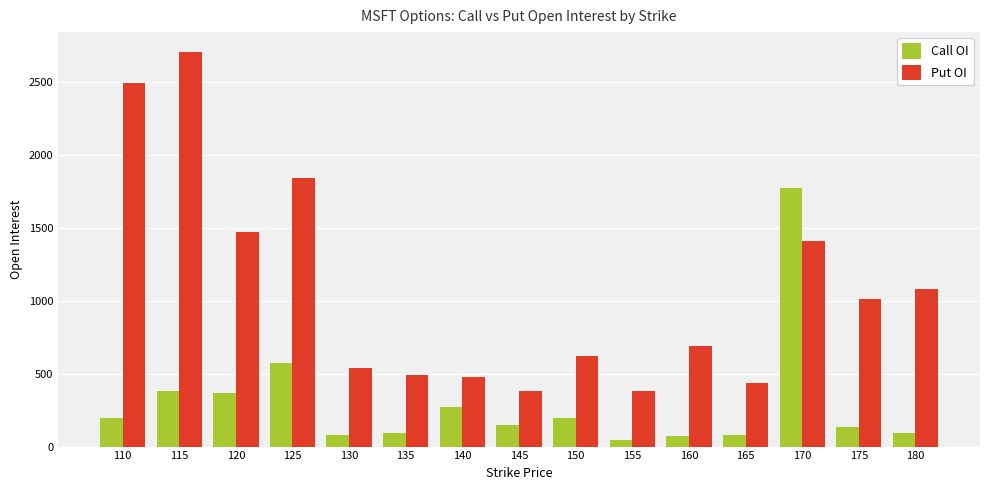

The value of Put OI at 130 is 542. True or false?

True